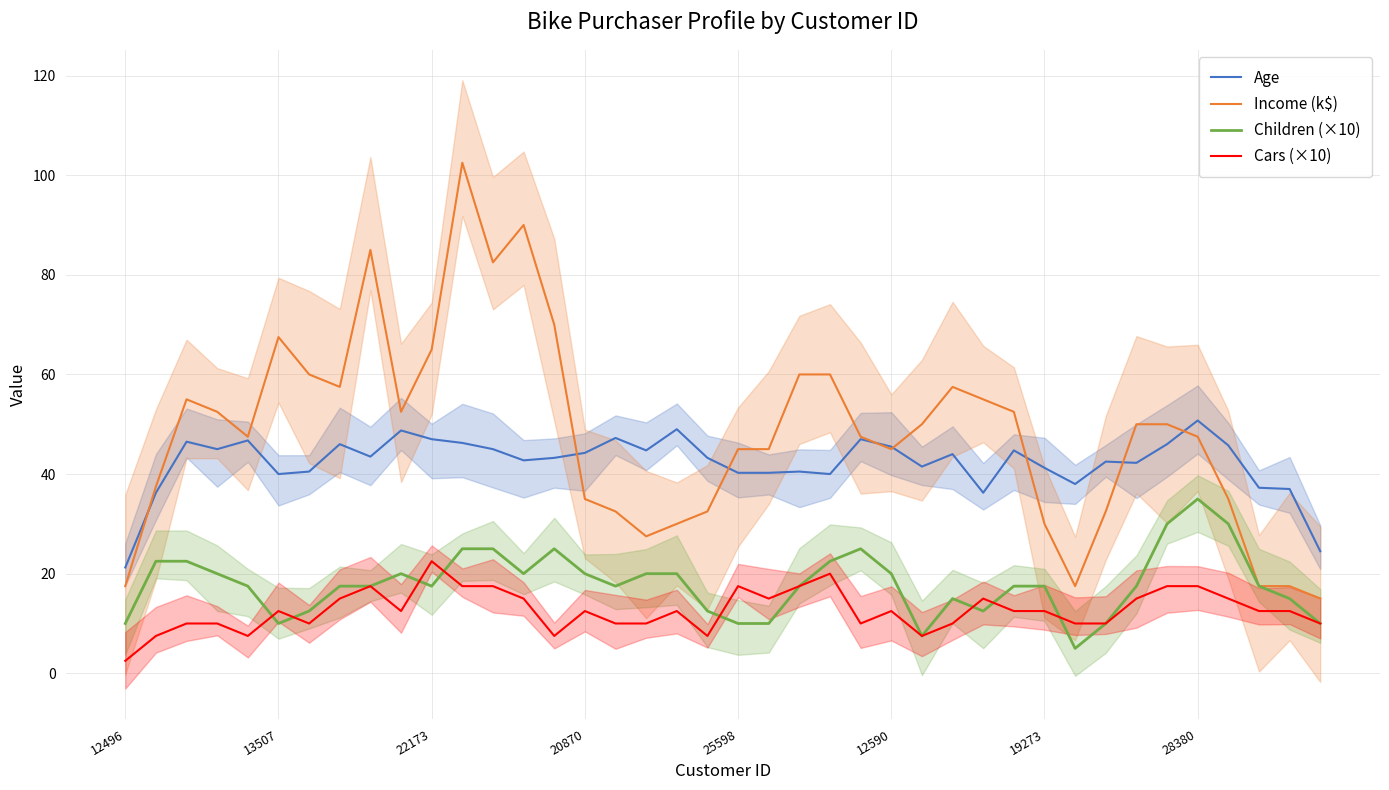

Read the Cars (×10) value at 29.

12.5